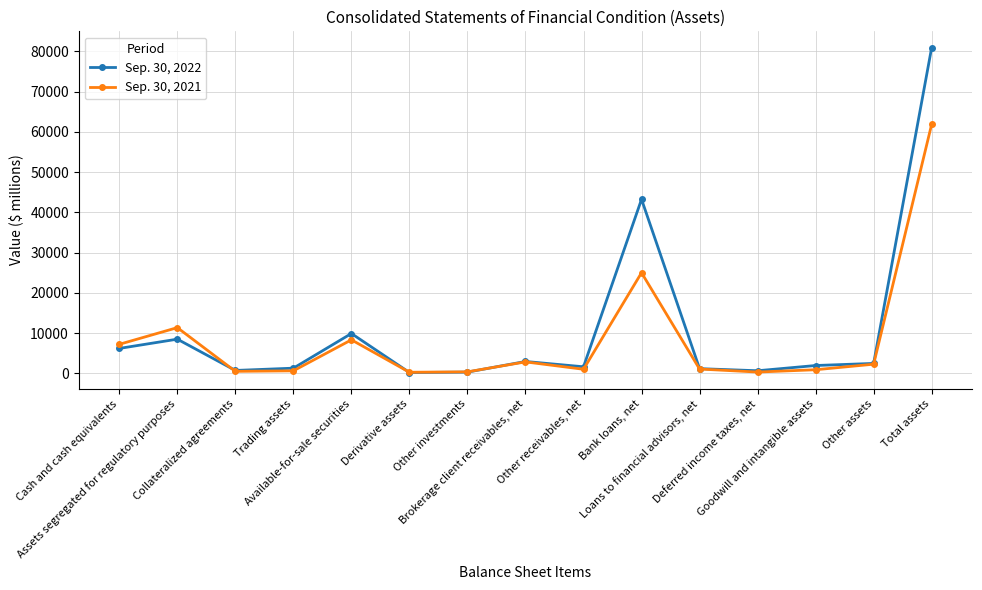

True or false: Sep. 30, 2021 has more than 1 interior local peaks.

True